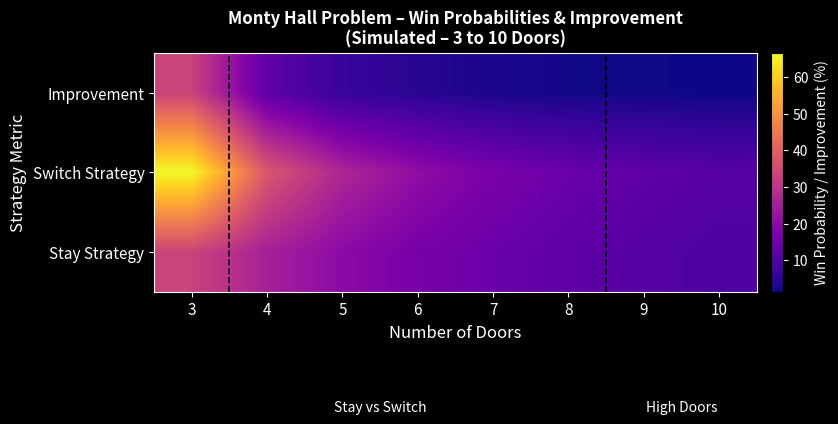

At 6, list the series in order from largest to smallest.

Switch Strategy, Stay Strategy, Improvement